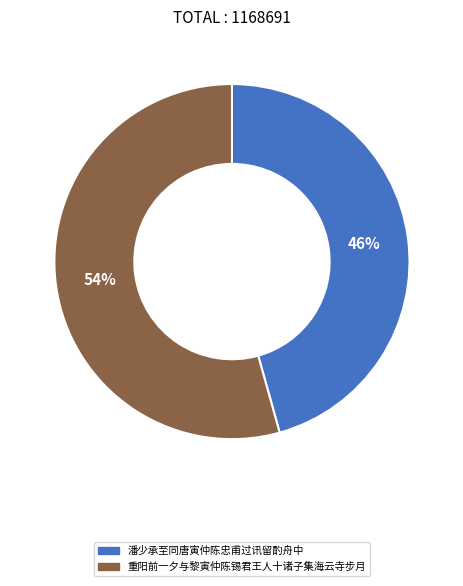

Combined, do 重阳前一夕与黎寅仲陈锡君王人十诸子集海云寺步月 and 潘少承至同唐寅仲陈忠甫过讯留酌舟中 account for over 50%?

Yes